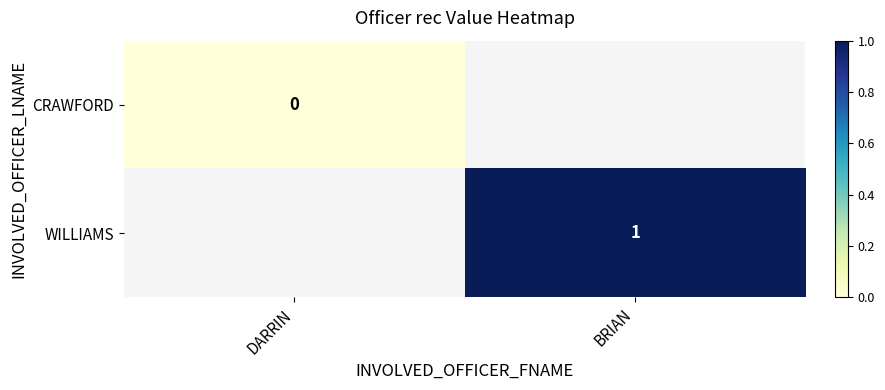

The value of WILLIAMS at BRIAN is 1. True or false?

True